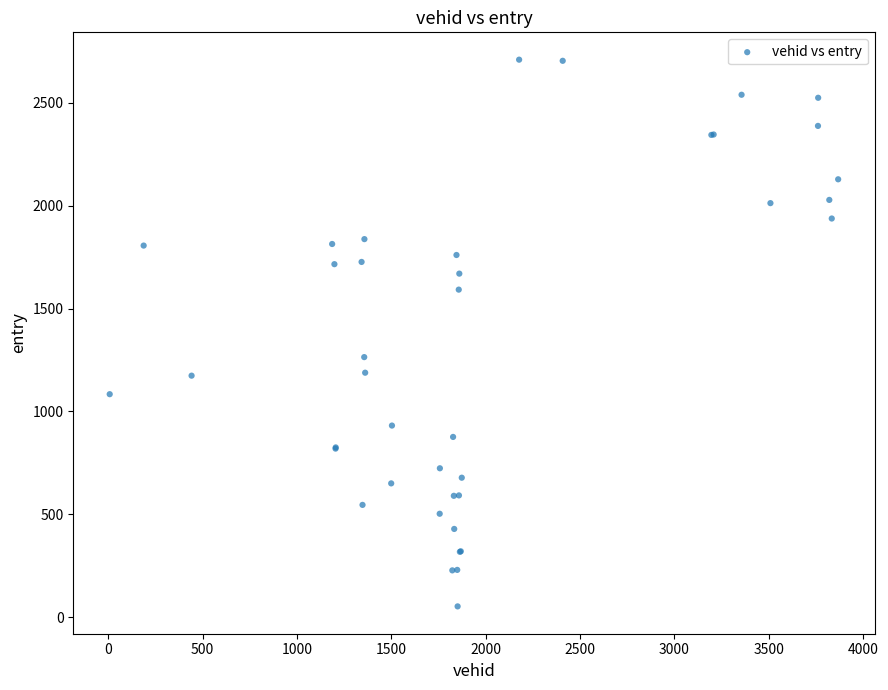

What Y value in the scatter plot is closest to 1381?

1264.2